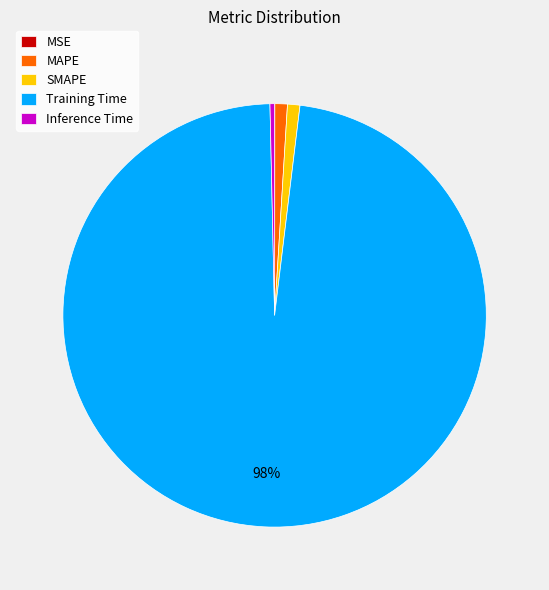

To the nearest percent, what percentage of the pie is Training Time?

98%